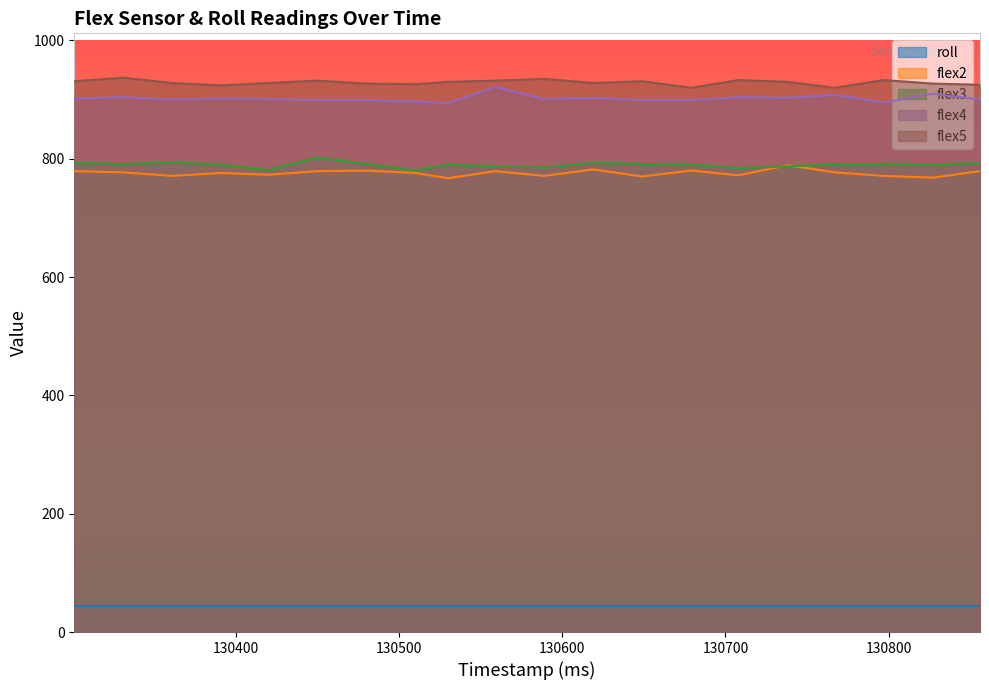

True or false: flex2 and roll cross at least once.

False